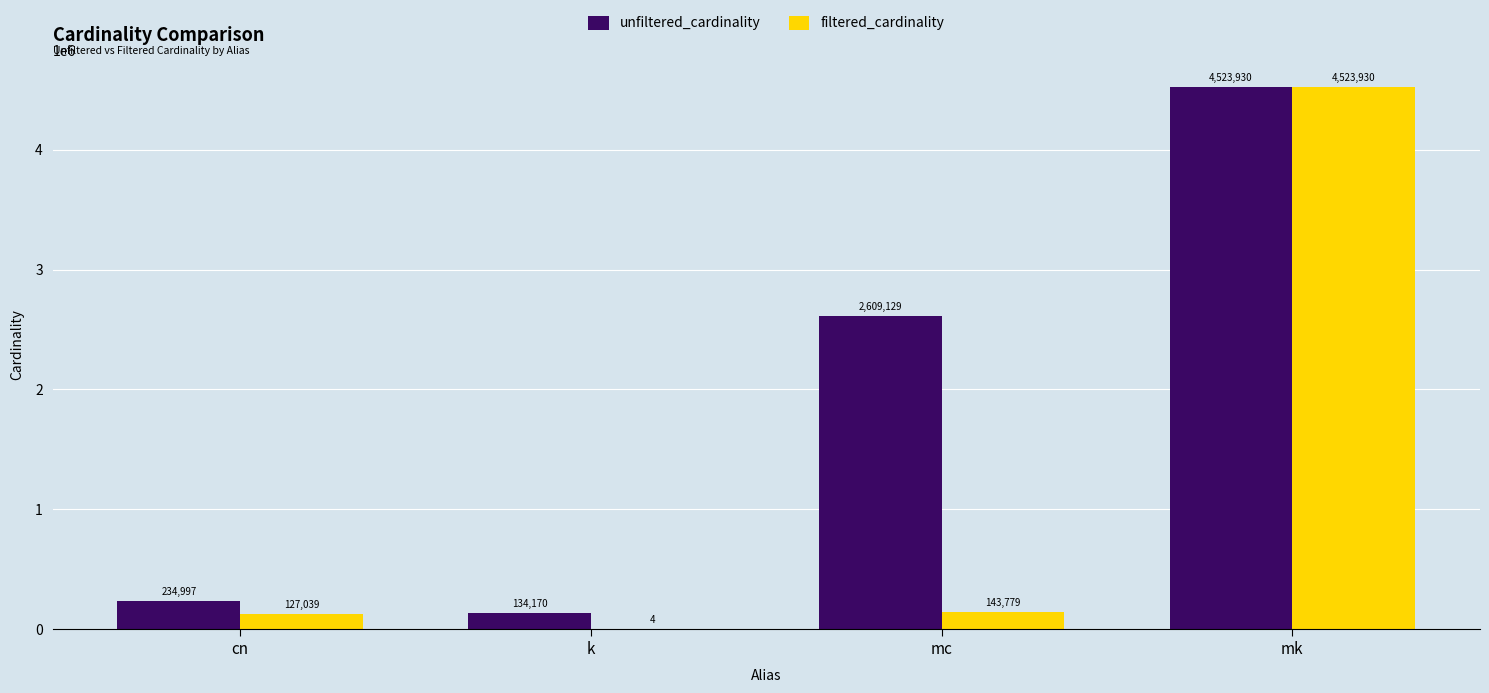

The unfiltered_cardinality series shows 6091950 at mk. True or false?

False